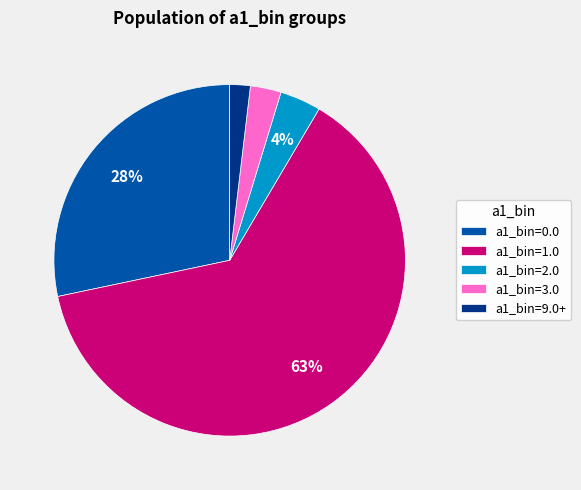

Is the sum of a1_bin=3.0 and a1_bin=1.0 greater than half?

Yes